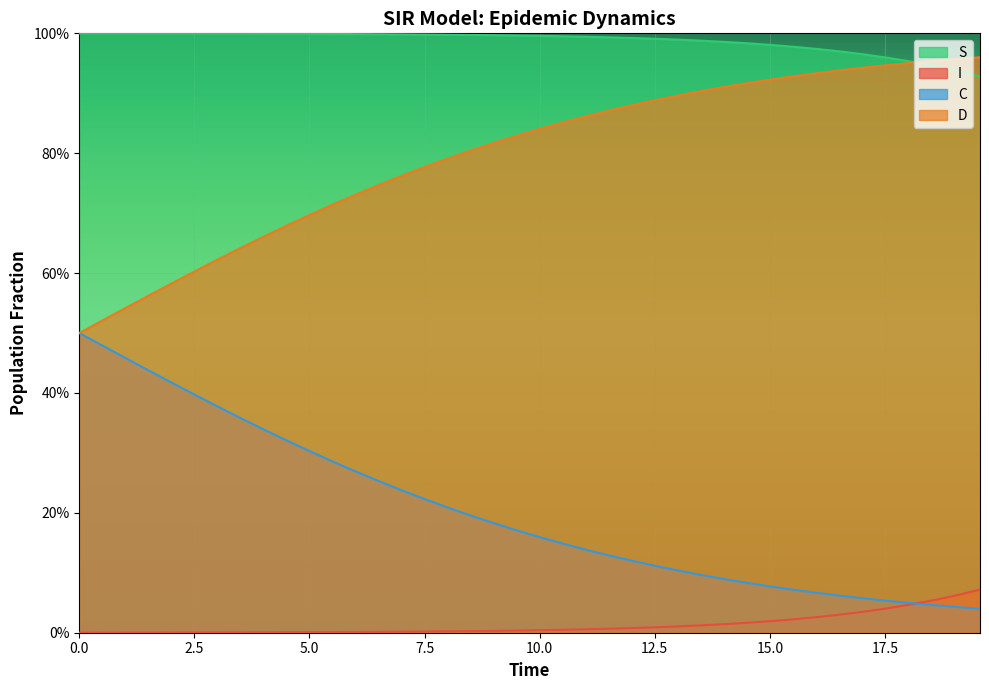

Does the chart display data point markers on the line(s)?

No